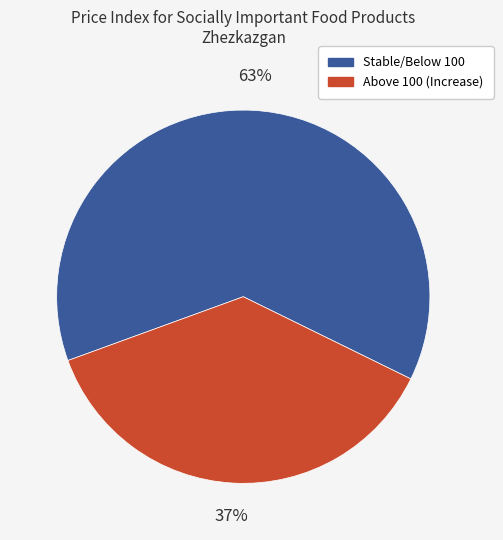

To the nearest percent, what is the difference between the largest and smallest slice percentages?

26%